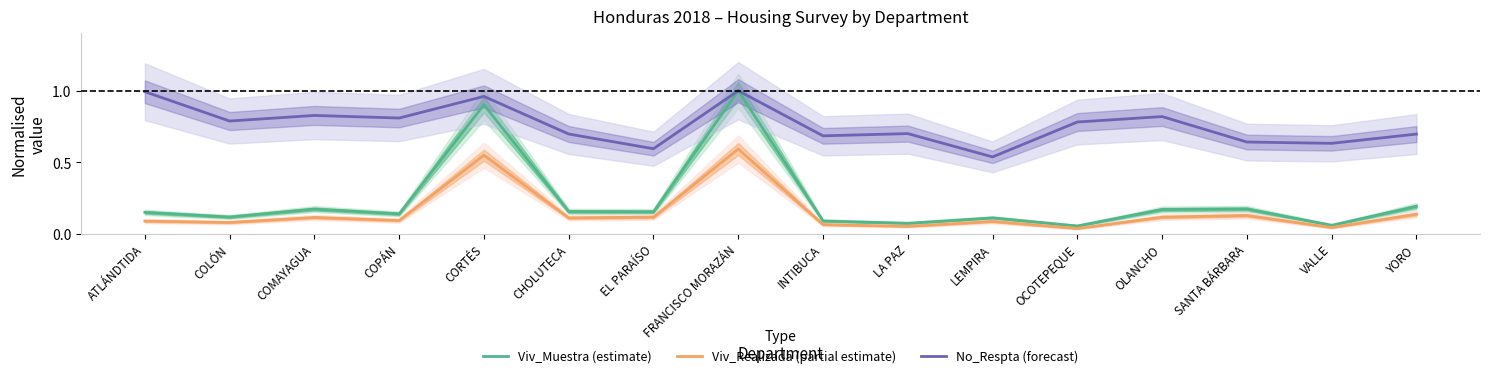

What is the average value of the Viv_Muestra (estimate) series?

0.2